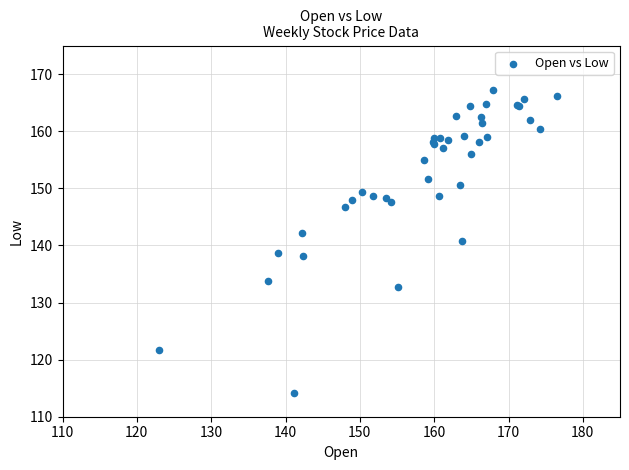

What Y value in the scatter plot is closest to 140?

140.7